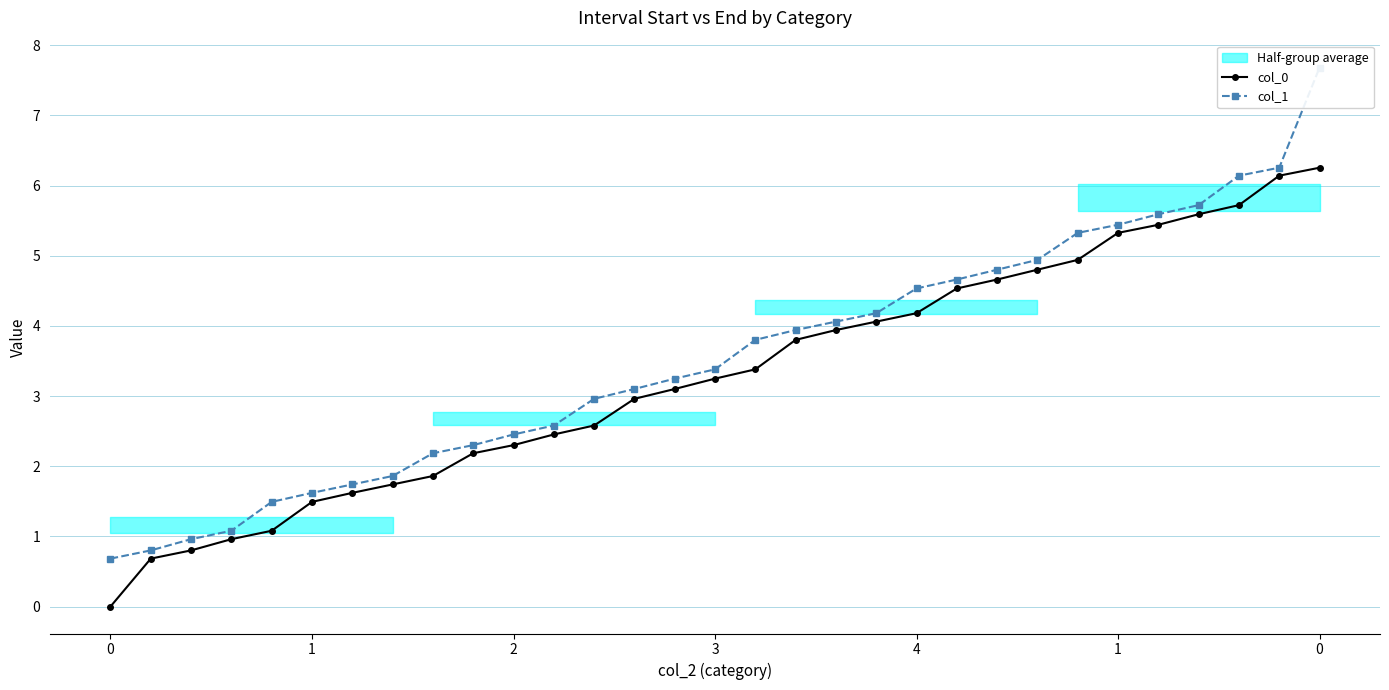

Reading left to right, list all the values displayed in this chart.

col_0: 0.0	0.7	0.8	1.0	1.1	1.5	1.6	1.7	1.9	2.2	2.3	2.5	2.6	3.0	3.1	3.2	3.4	3.8	3.9	4.1	4.2	4.5	4.7	4.8	4.9	5.3	5.4	5.6	5.7	6.1	6.3
col_1: 0.7	0.8	1.0	1.1	1.5	1.6	1.7	1.9	2.2	2.3	2.5	2.6	3.0	3.1	3.2	3.4	3.8	3.9	4.1	4.2	4.5	4.7	4.8	4.9	5.3	5.4	5.6	5.7	6.1	6.3	7.7